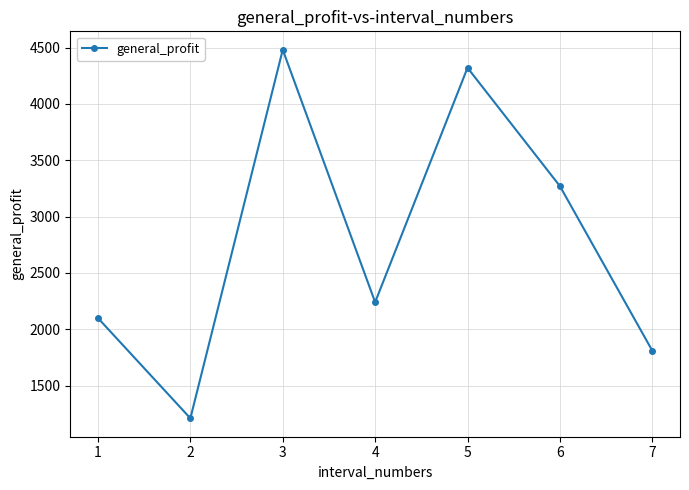

What is the maximum value shown in the chart?

4480